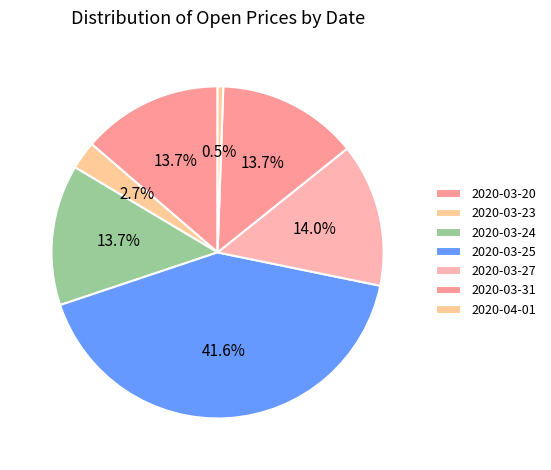

Is there any slice that represents more than half of the pie?

No